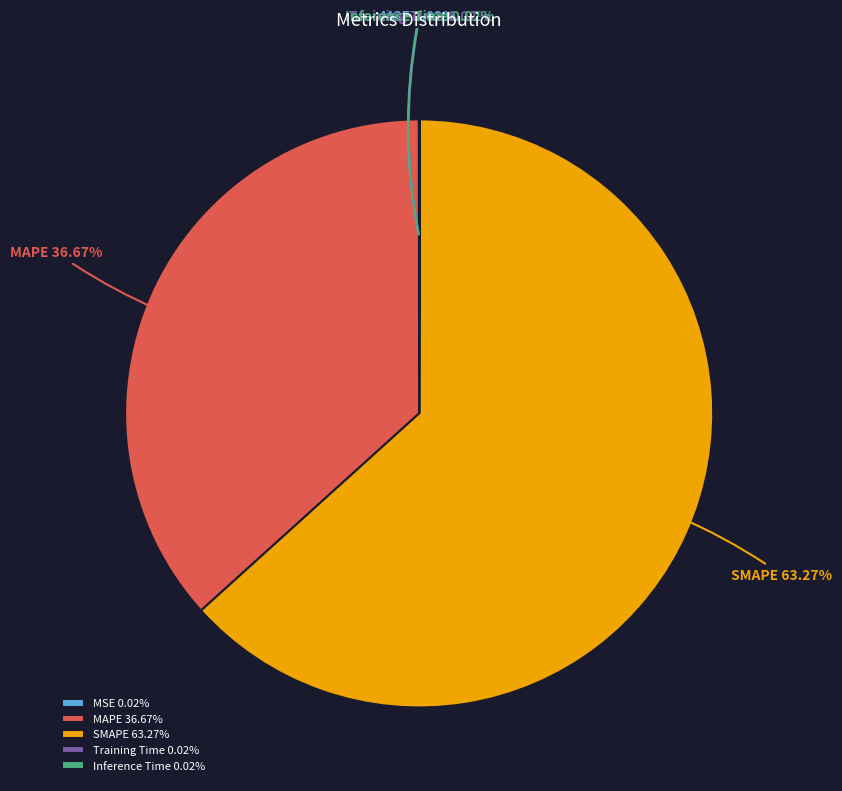

Is there a majority slice in this chart?

Yes